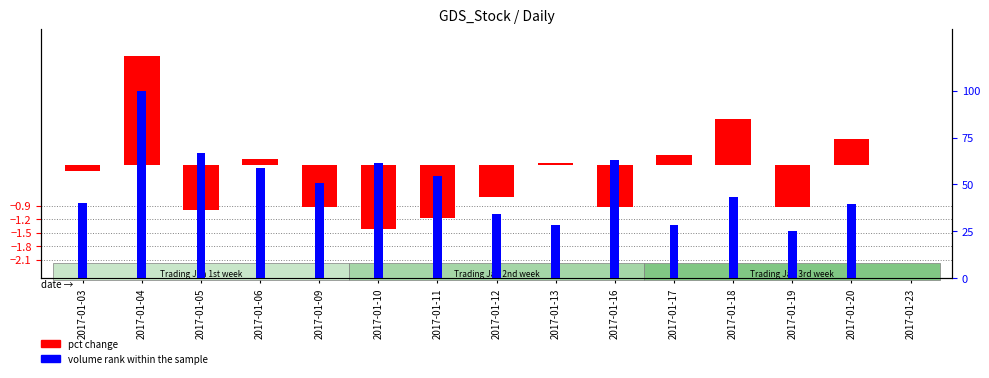

Which series has the largest total across all categories?

volume rank within the sample